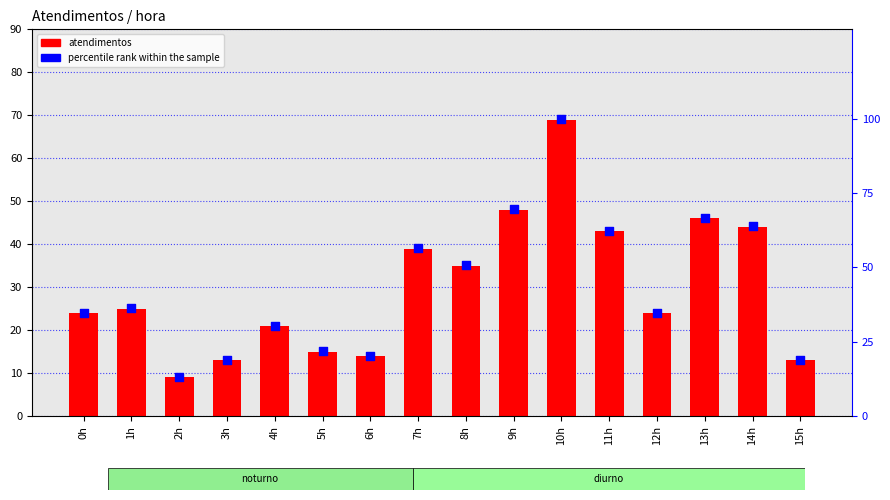

At which category is the sum across all series the highest?

10h